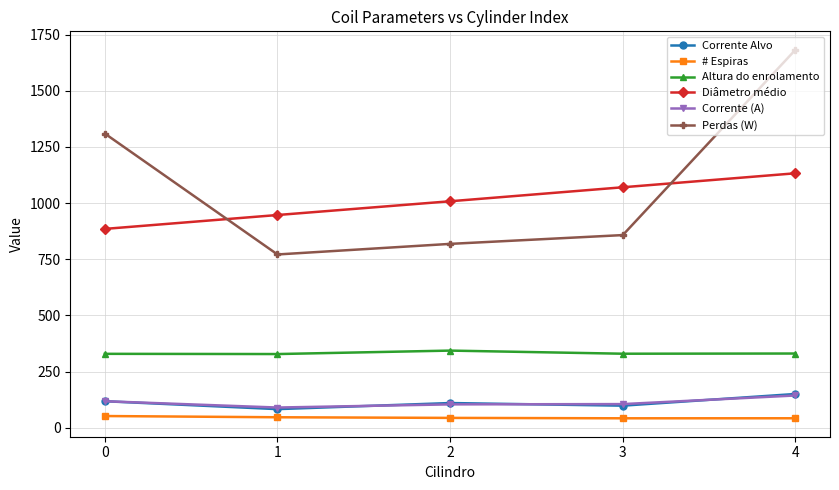

How many values in the Diâmetro médio series exceed 1008?

3